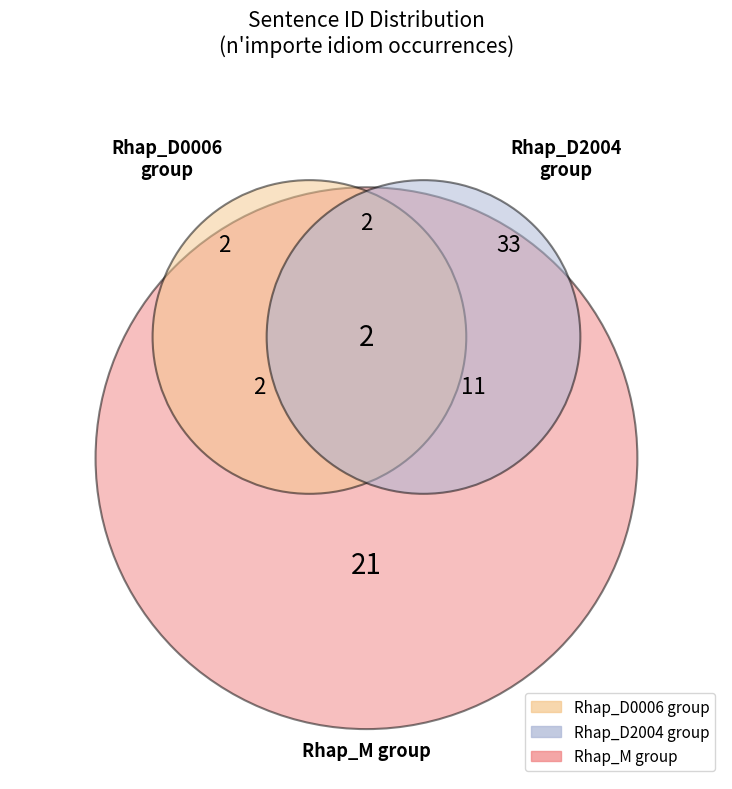

The Rhap_D2004-72 slice represents 32% of the pie. True or false?

False